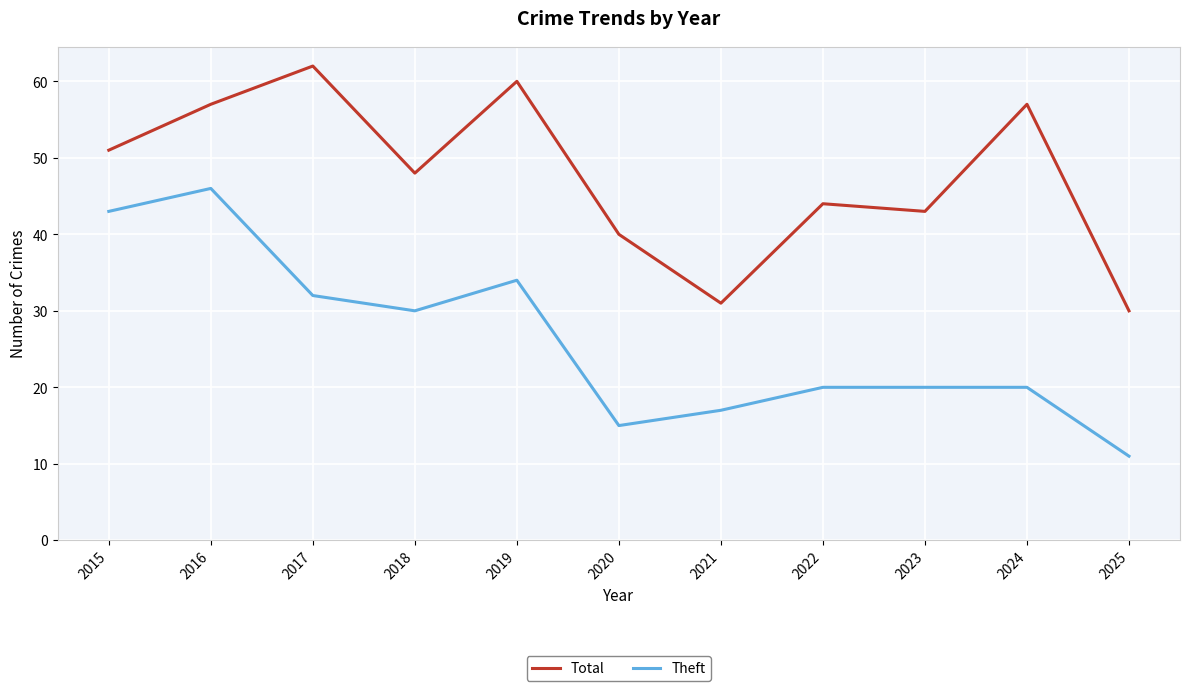

Reading left to right, list all the values displayed in this chart.

Total: 2015=51	2016=57	2017=62	2018=48	2019=60	2020=40	2021=31	2022=44	2023=43	2024=57	2025=30
Theft: 2015=43	2016=46	2017=32	2018=30	2019=34	2020=15	2021=17	2022=20	2023=20	2024=20	2025=11